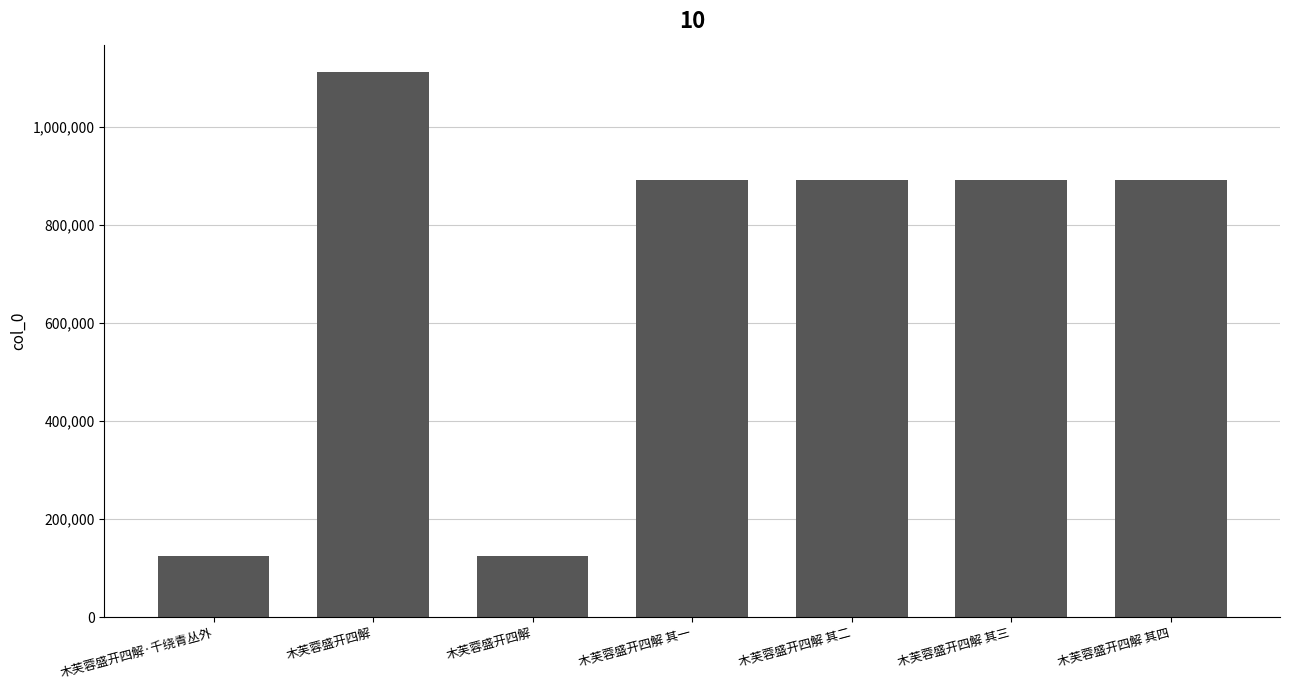

Which category has the lowest value across all series?

木芙蓉盛开四解